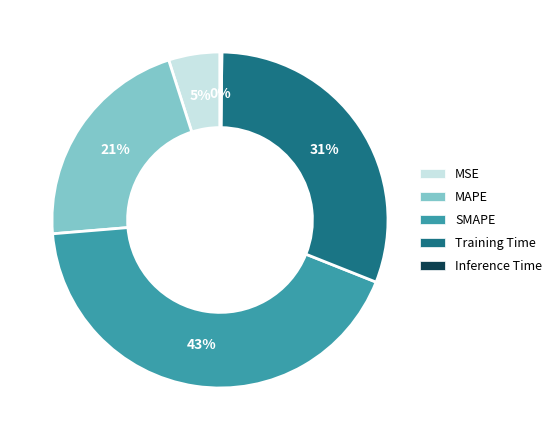

Do MSE and SMAPE together represent more than half of the pie?

No